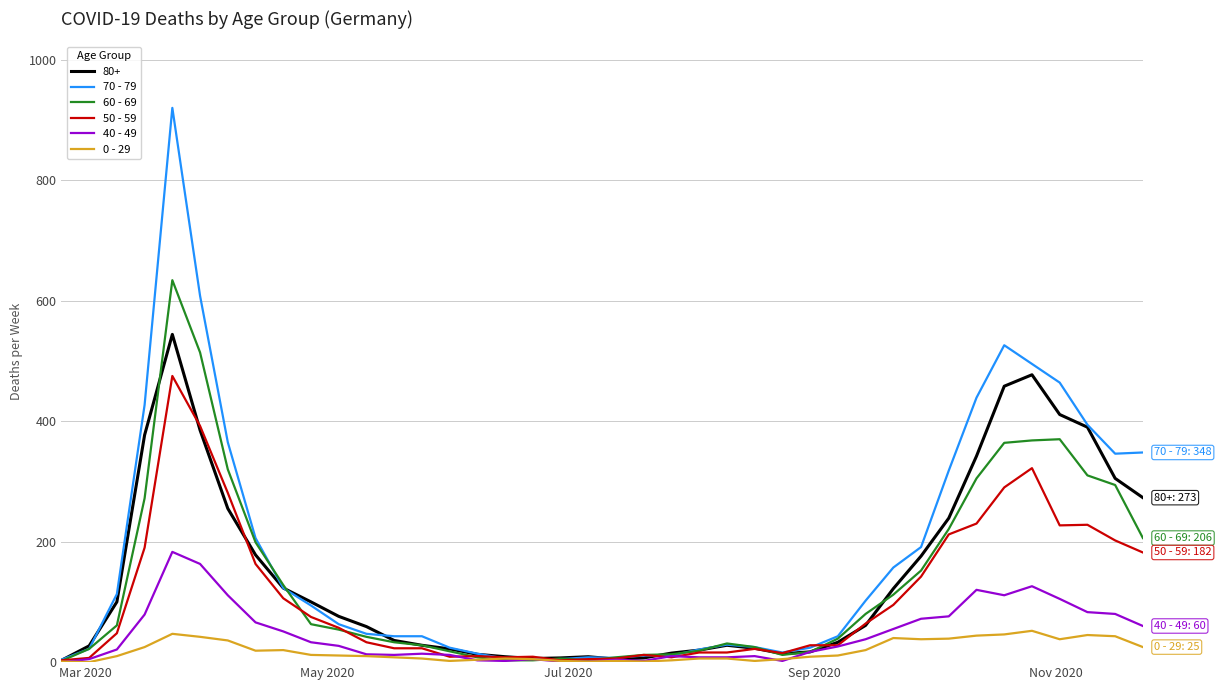

Which series has the widest spread of values?

70 - 79